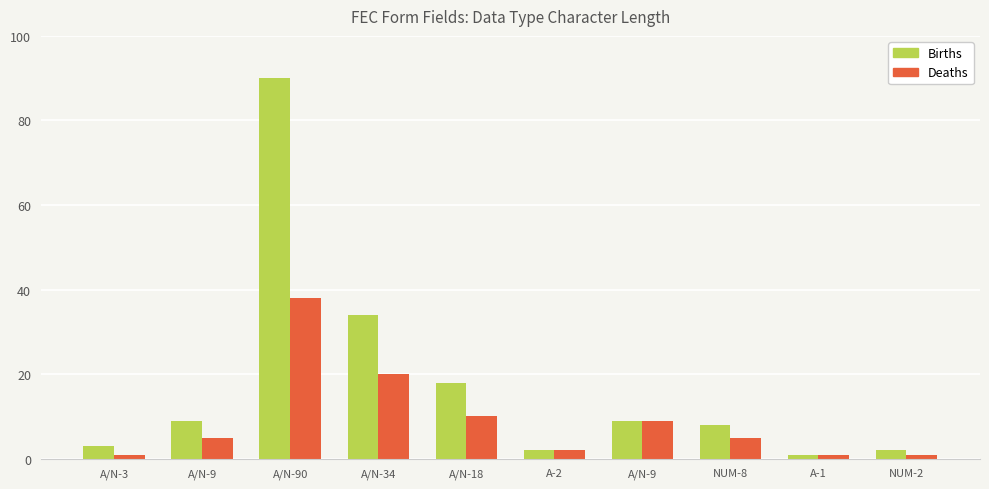

How many bars are there in each group?

2